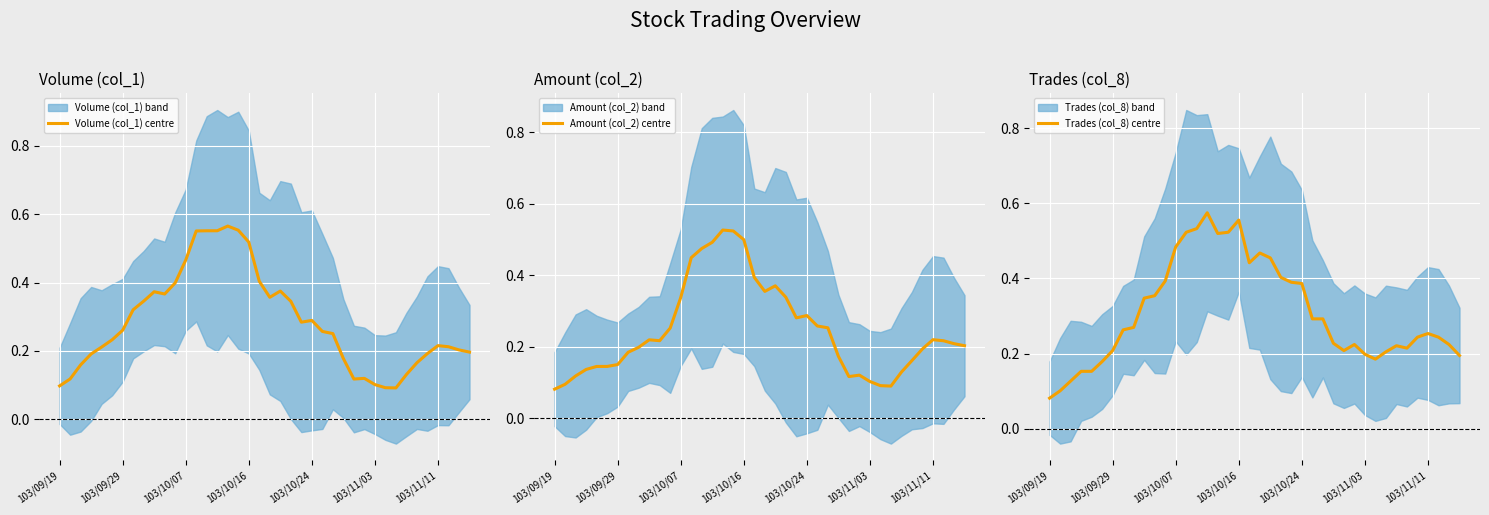

True or false: Amount (col_2) centre has a value of 0.3 at 26.

True